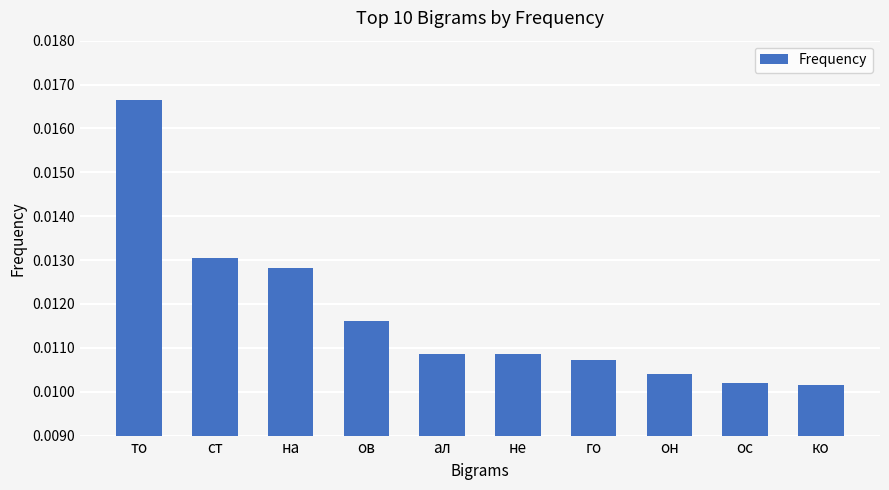

What is the label of the 8th bar from the left?

он